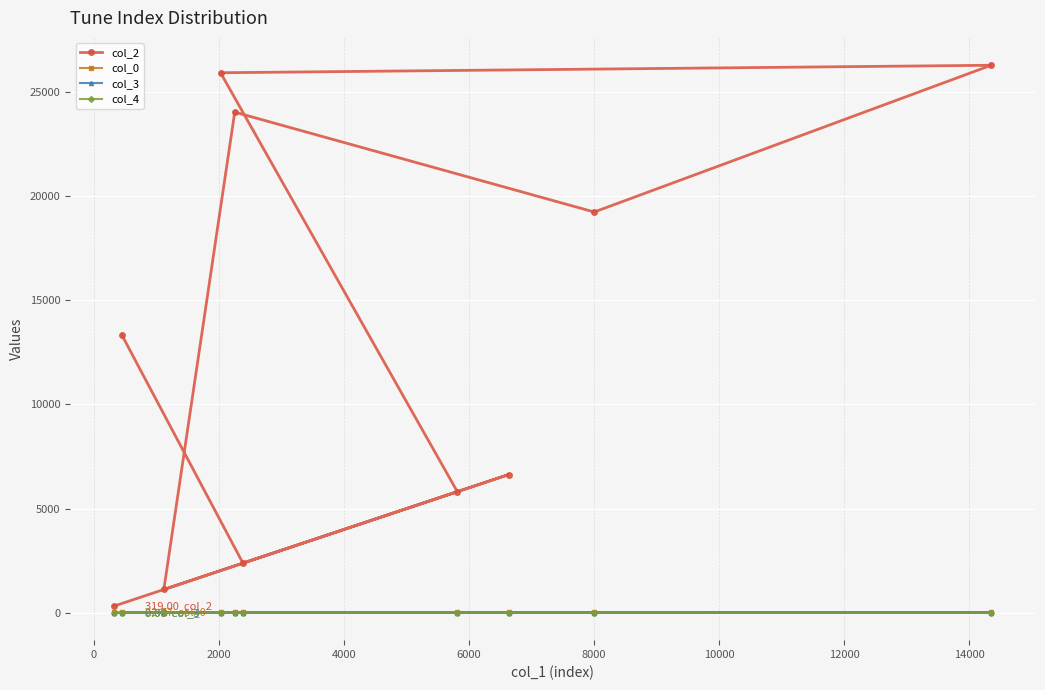

Which series has the largest range (max minus min)?

col_2